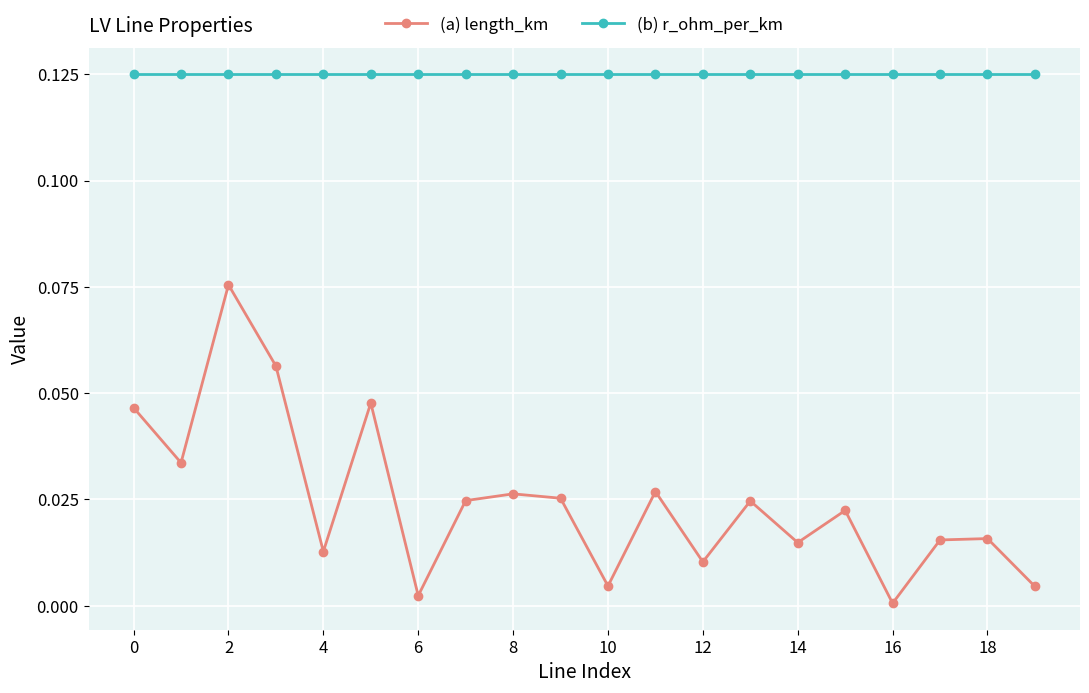

What is the sum of all (b) r_ohm_per_km values?

2.5